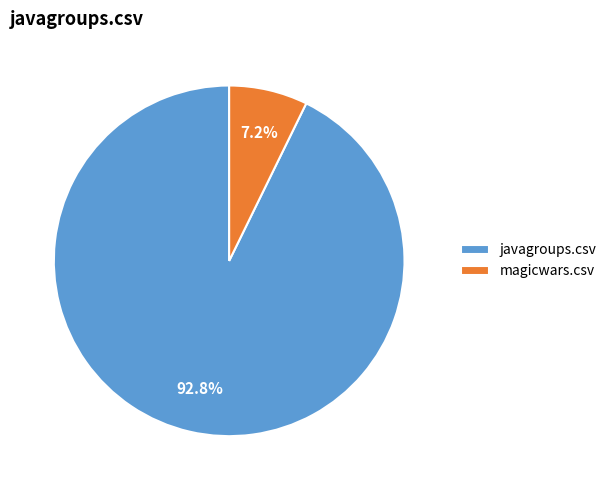

True or false: javagroups.csv accounts for 99% of the total.

False